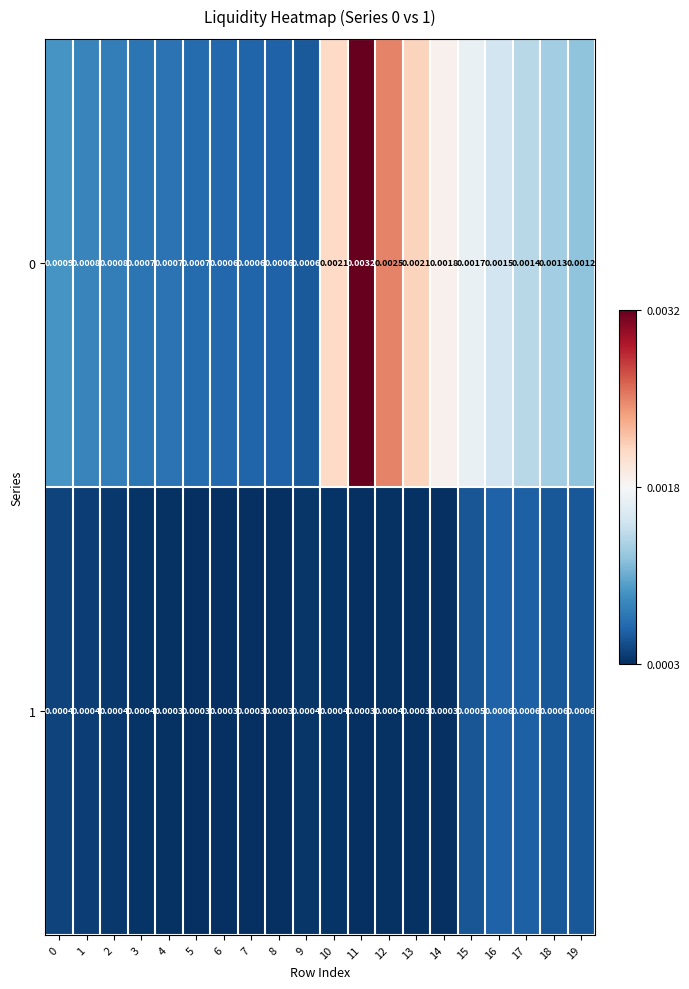

Is the value of 1 at 5 greater than the value of 0 at 14?

No